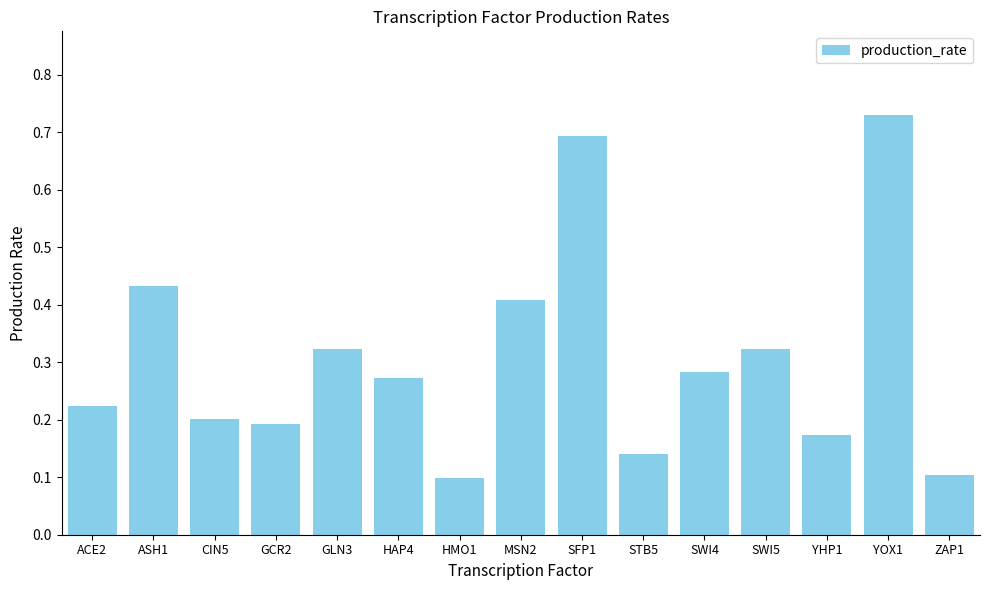

The value at YHP1 is 0.2. True or false?

True